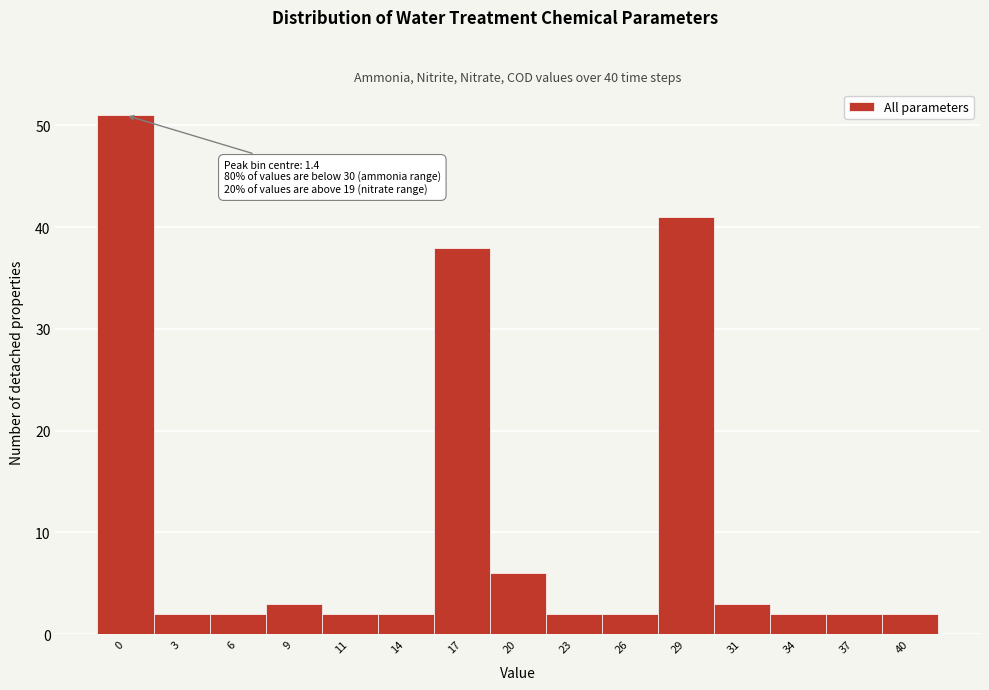

Reading right to left, extract all data points from this chart.

40=2	37=2	34=2	31=3	29=41	26=2	23=2	20=6	17=38	14=2	11=2	9=3	6=2	3=2	0=51